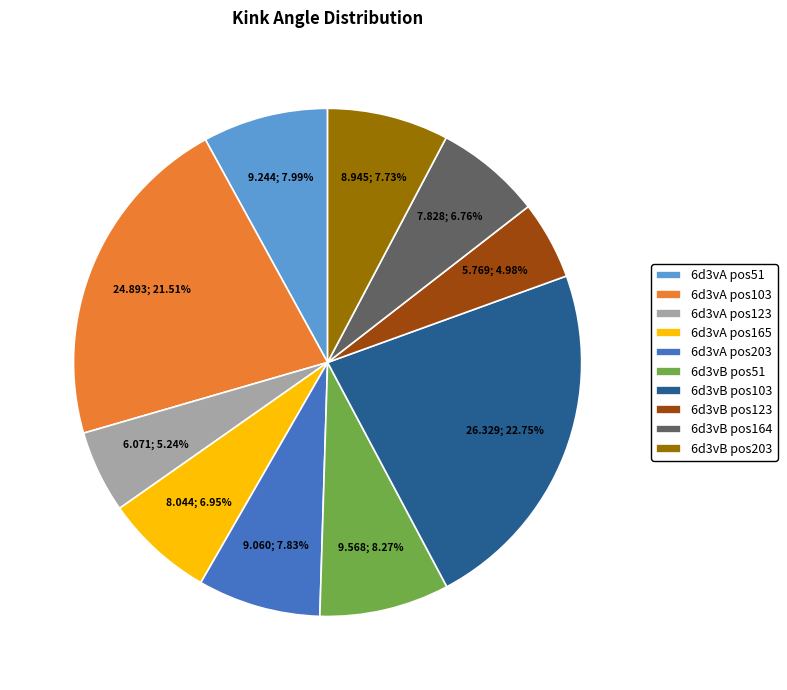

What is the ratio of the value at 6d3vB pos123 to the value at 6d3vA pos123?

1.0